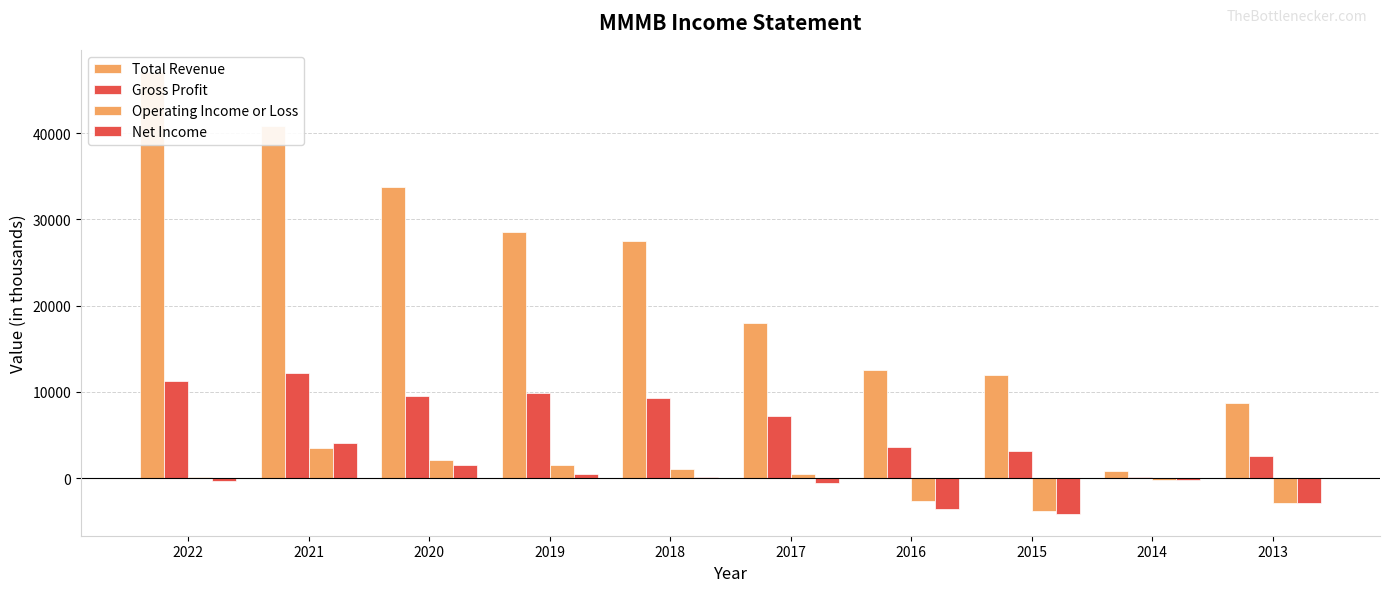

What is the spread (max minus min) of values at 2021?

37300